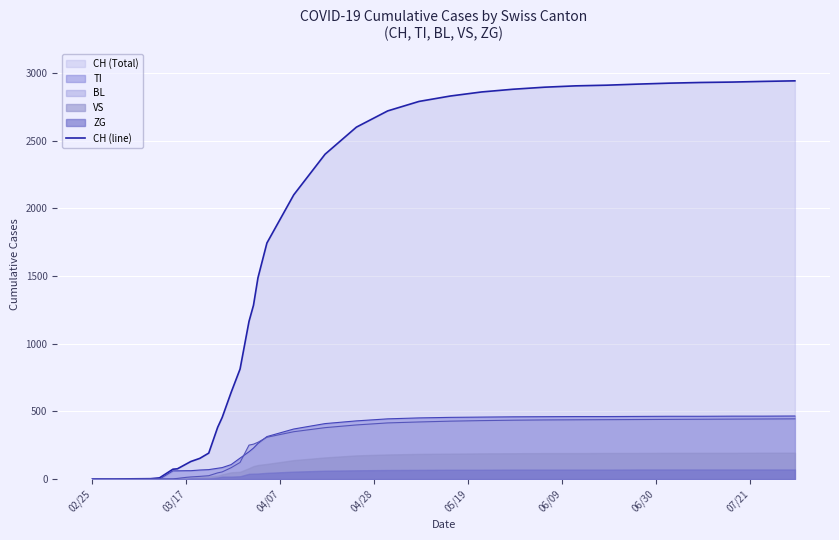

Which label corresponds to the smallest value in the chart?

02/25